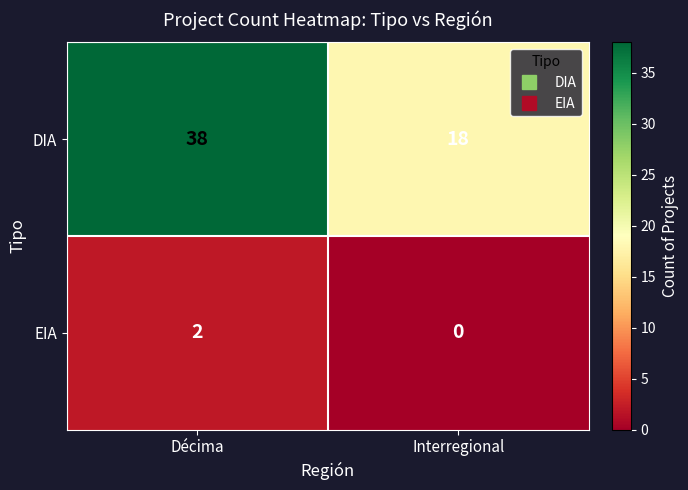

What is the sum of the DIA values at Décima and Interregional?

56